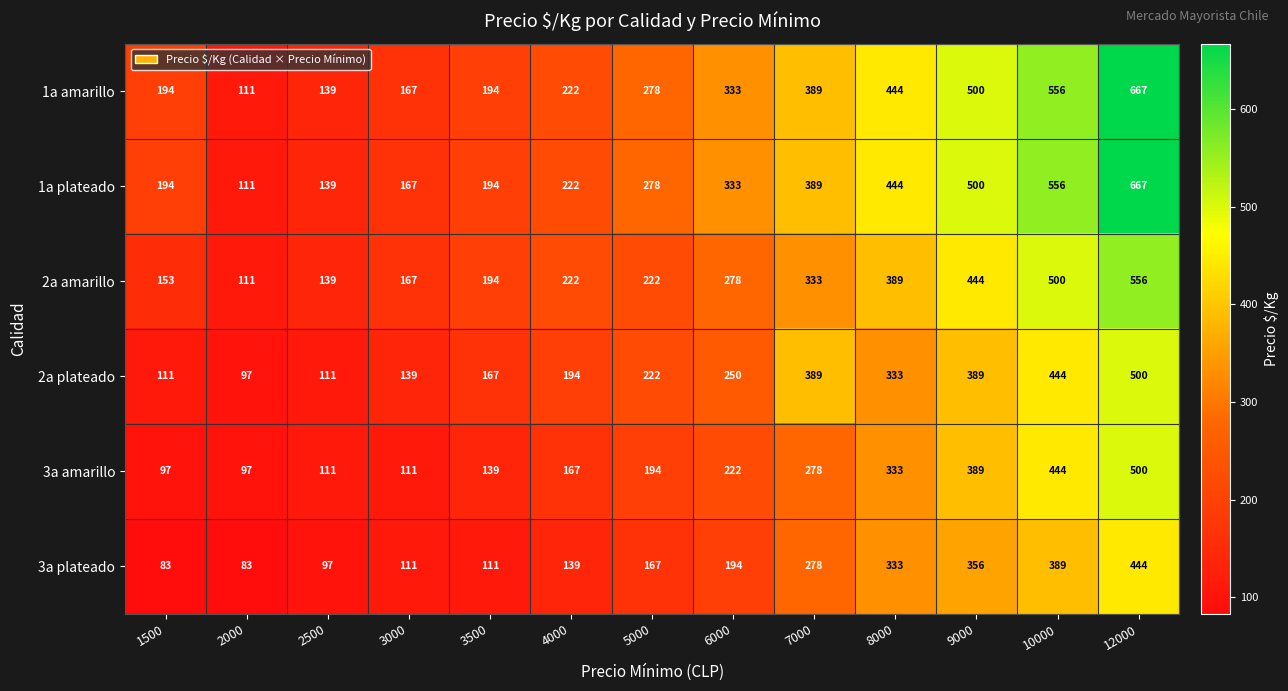

At how many categories does at least one series exceed 244?

7